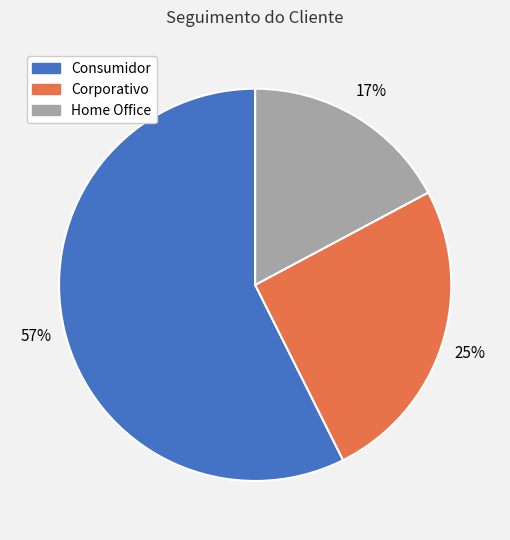

To the nearest percent, what is the average slice percentage?

33%